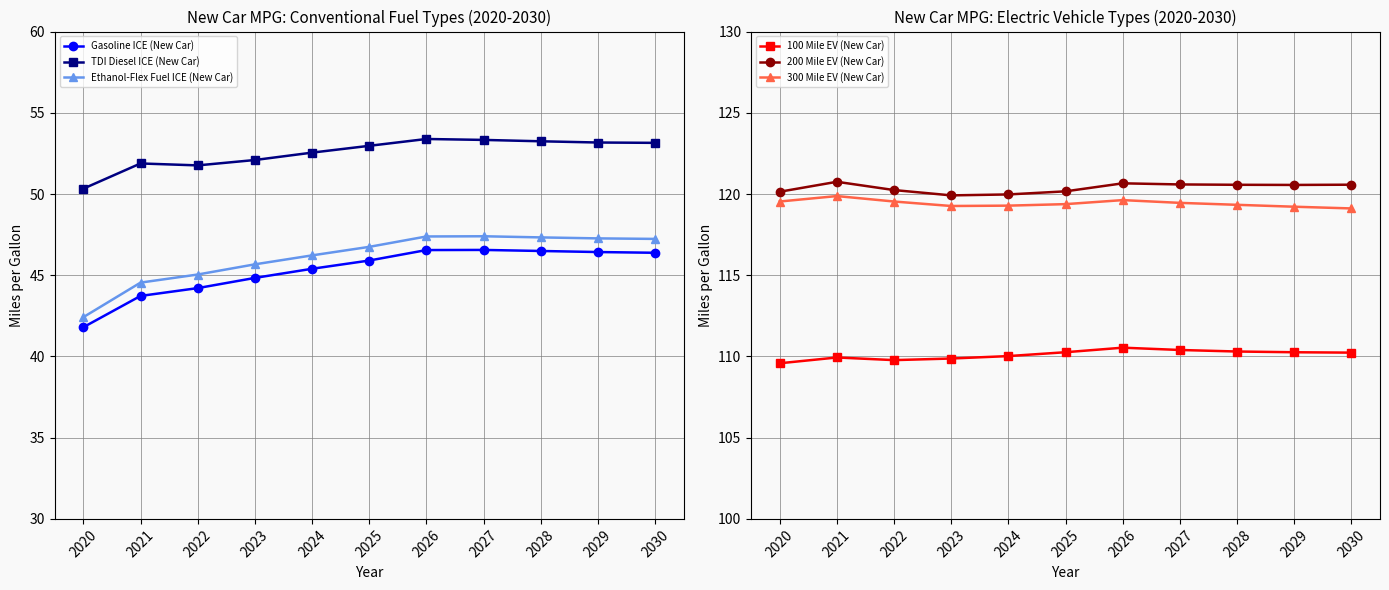

At which label does 100 Mile EV (New Car) first exceed 110?

2024